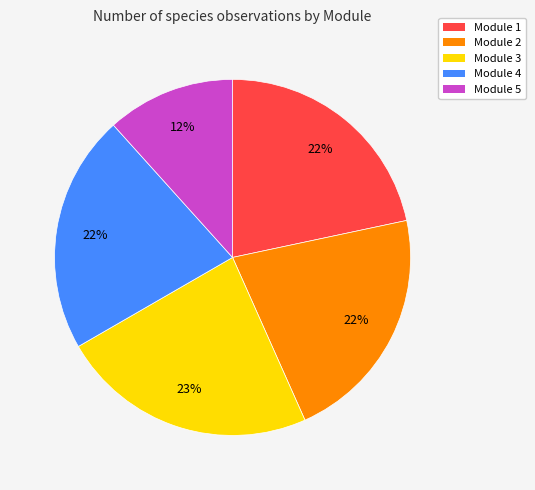

Is there any slice that represents more than half of the pie?

No